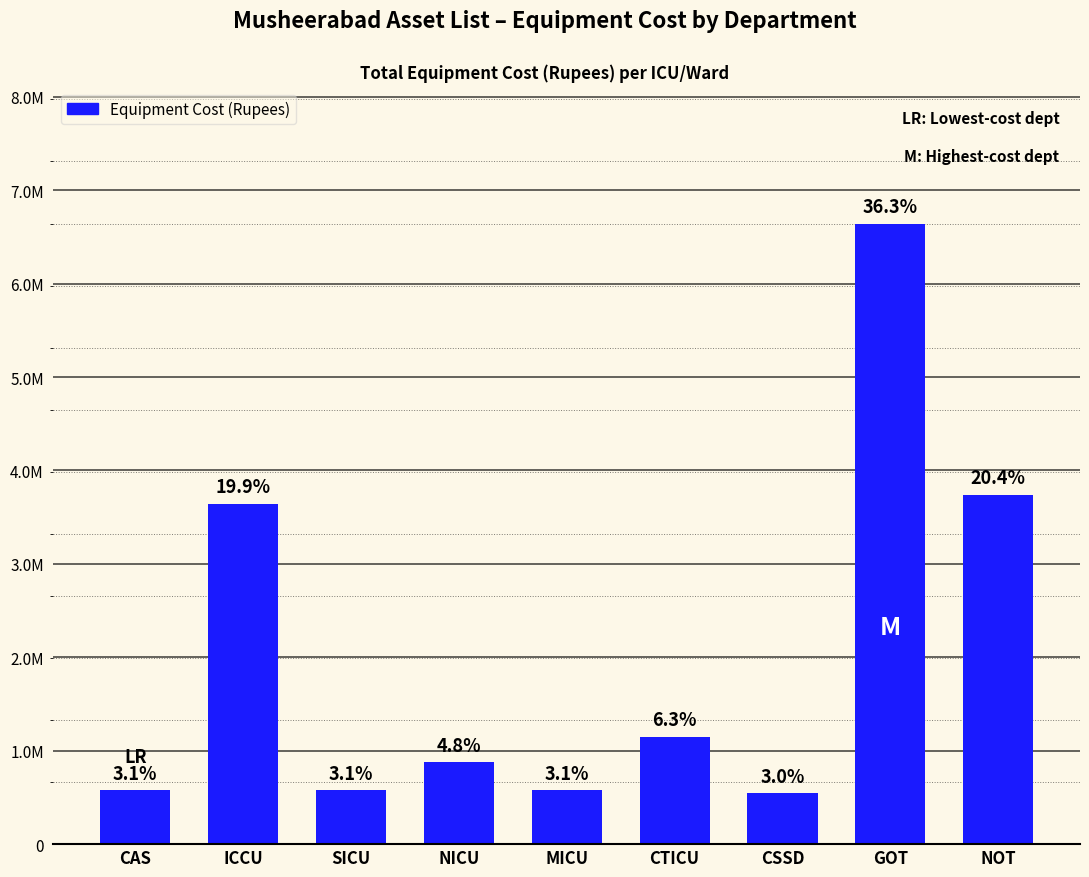

List the labels in order of value, smallest first.

CSSD, CAS, SICU, MICU, NICU, CTICU, ICCU, NOT, GOT